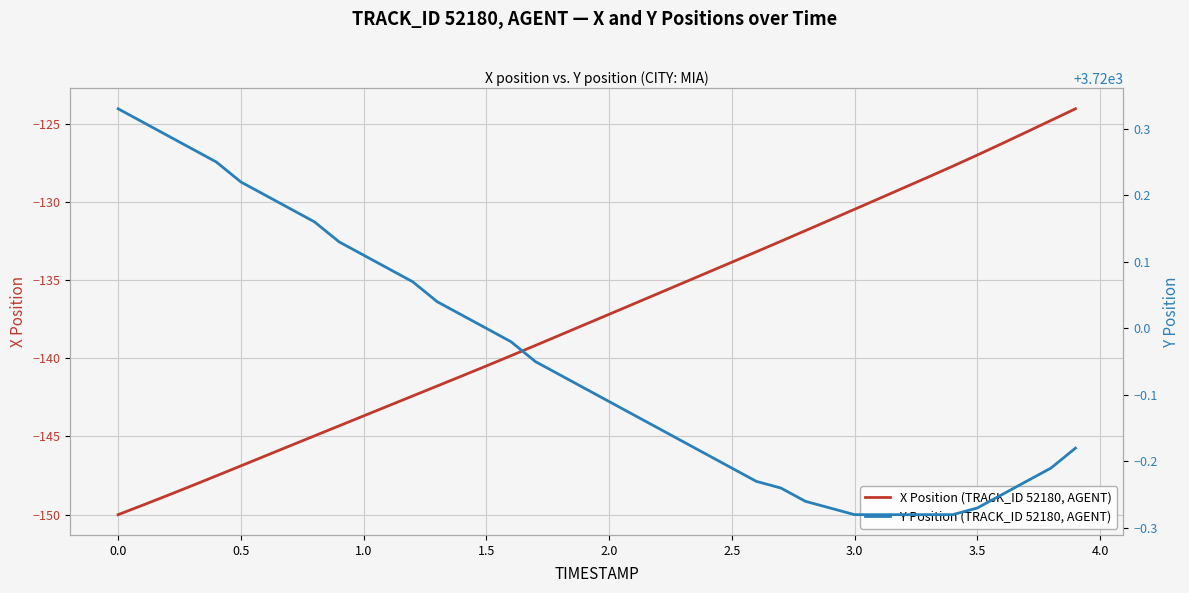

At which label is Y Position (TRACK_ID 52180, AGENT) closest to 3720?

1.5